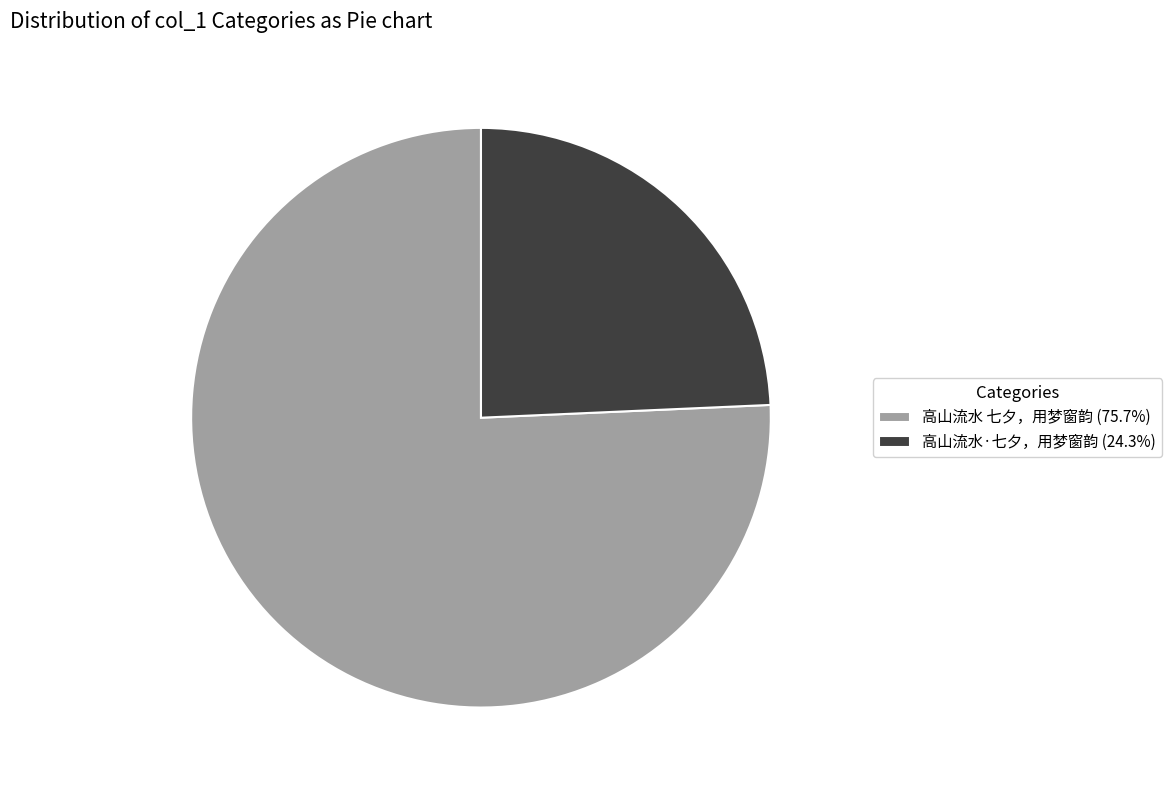

What is the majority slice?

高山流水 七夕，用梦窗韵